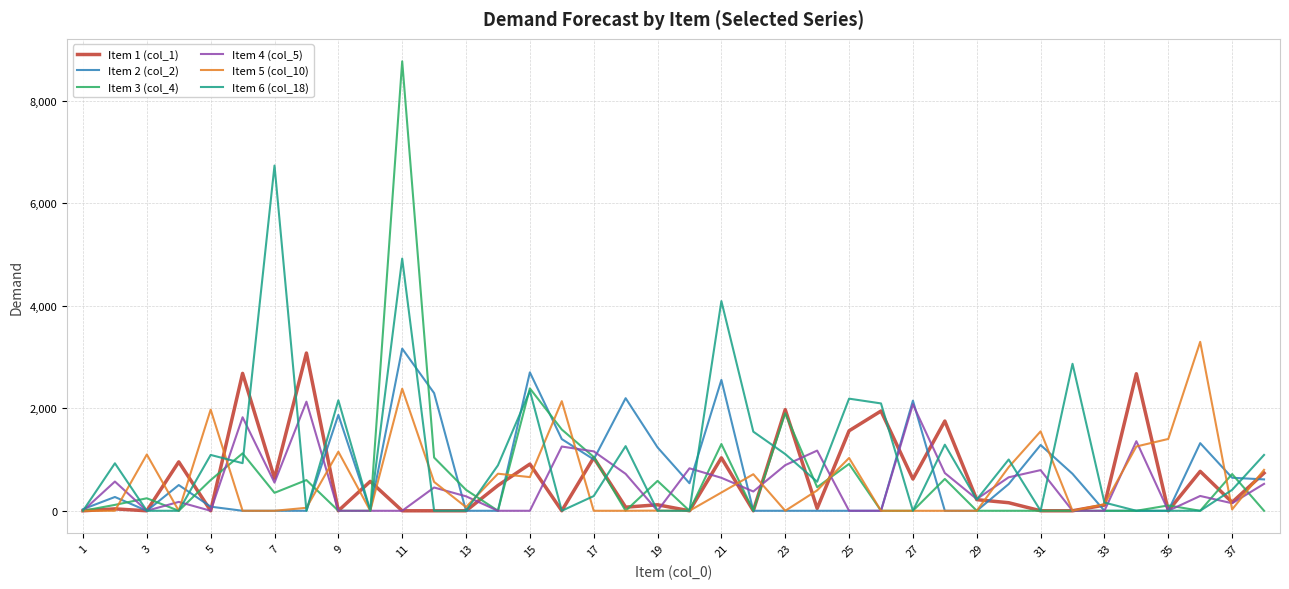

What is the maximum value shown in the chart?

8767